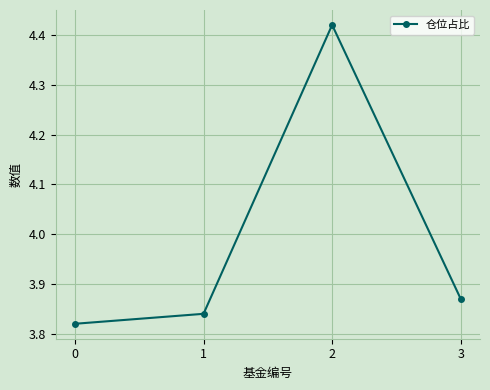

How many points are higher than both their immediate neighbors (excluding endpoints)?

1